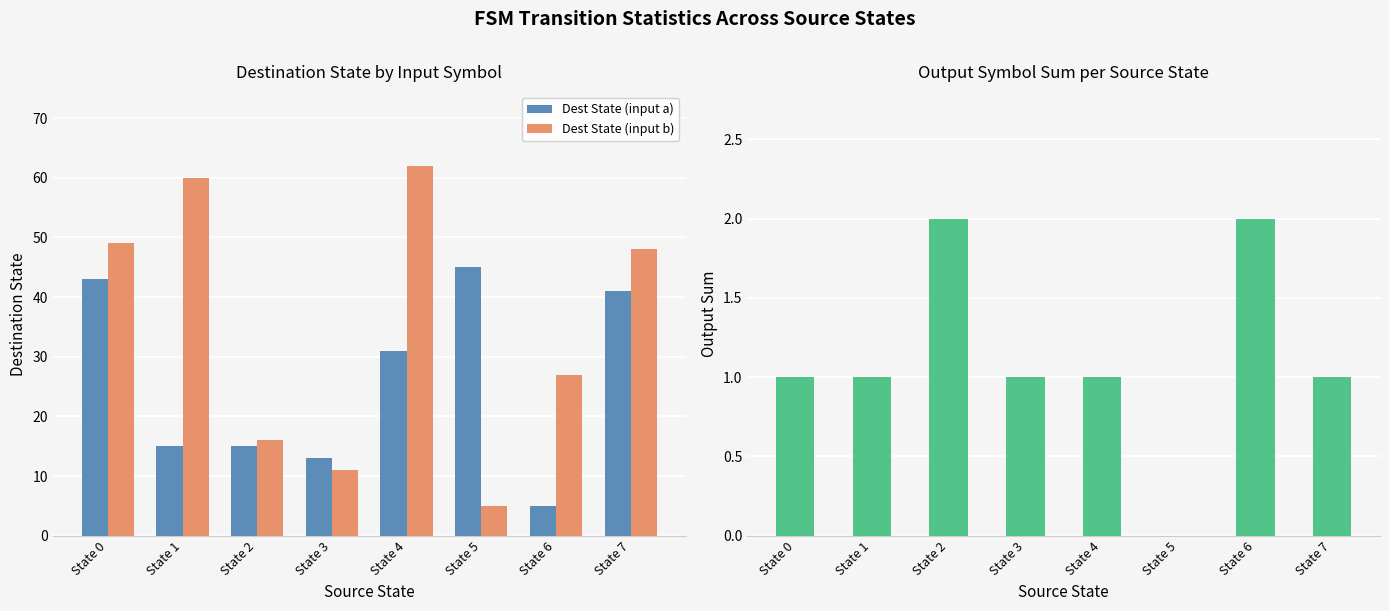

Reading left to right, list all the values displayed in this chart.

Dest State (input a): State 0=43	State 1=15	State 2=15	State 3=13	State 4=31	State 5=45	State 6=5	State 7=41
Dest State (input b): State 0=49	State 1=60	State 2=16	State 3=11	State 4=62	State 5=5	State 6=27	State 7=48
Output Sum: State 0=1	State 1=1	State 2=2	State 3=1	State 4=1	State 5=0	State 6=2	State 7=1